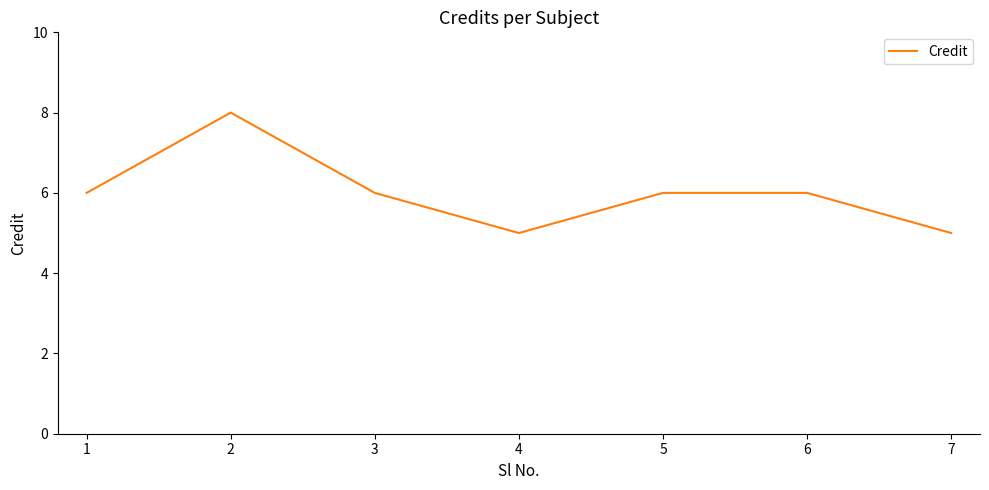

What is the average value?

6